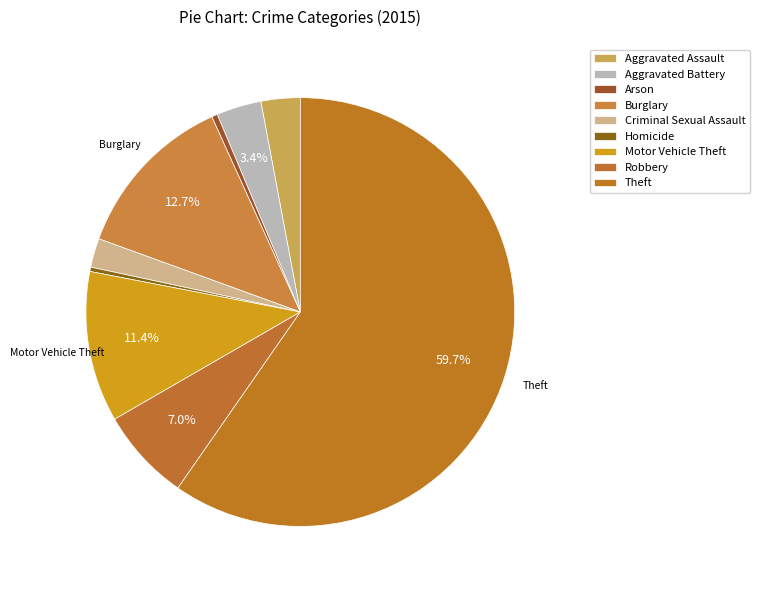

Which category has the biggest portion of the pie?

Theft